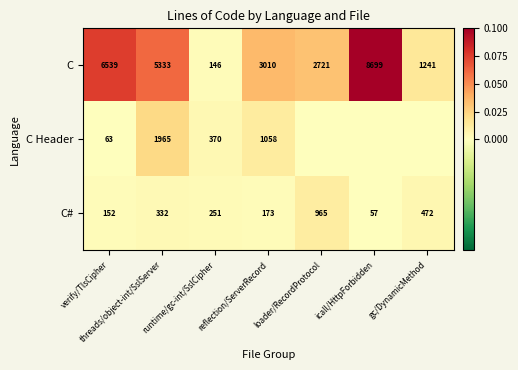

The C# series shows 0.0 at verify/TlsCipher. True or false?

False